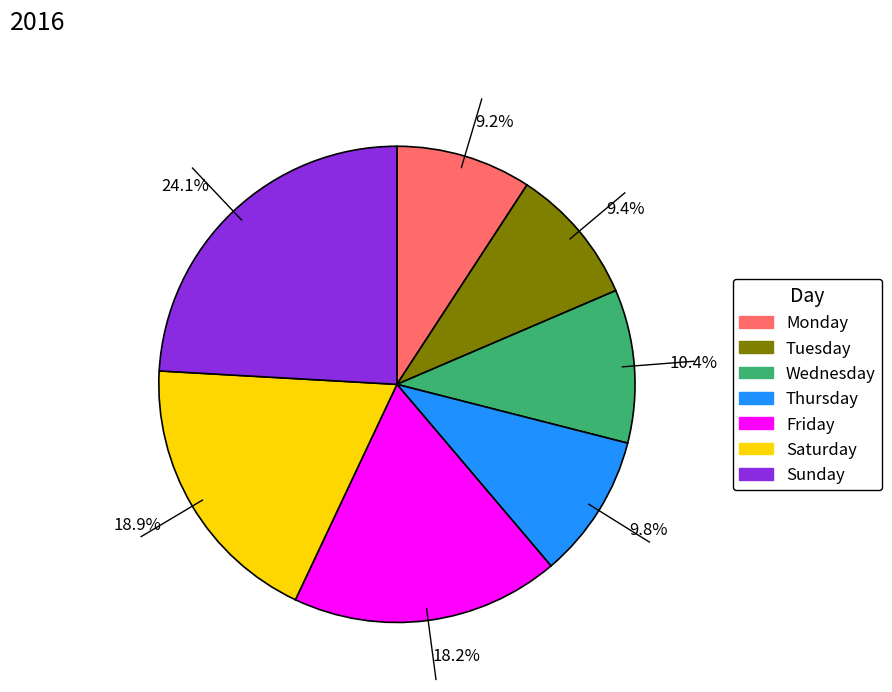

To the nearest percent, what is the average slice percentage?

14%